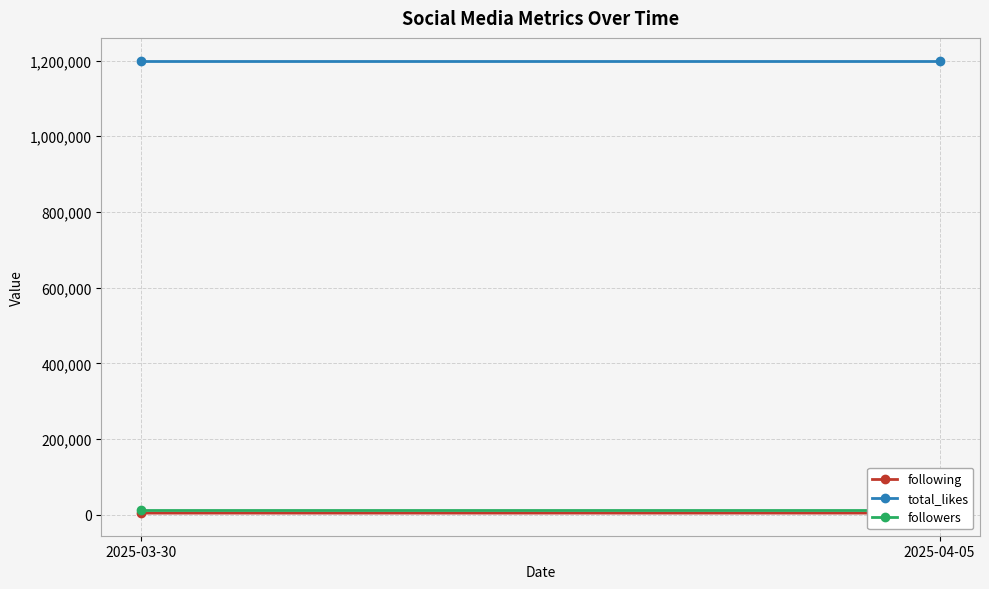

What is the value of the followers point at the 2nd from the left?

12400